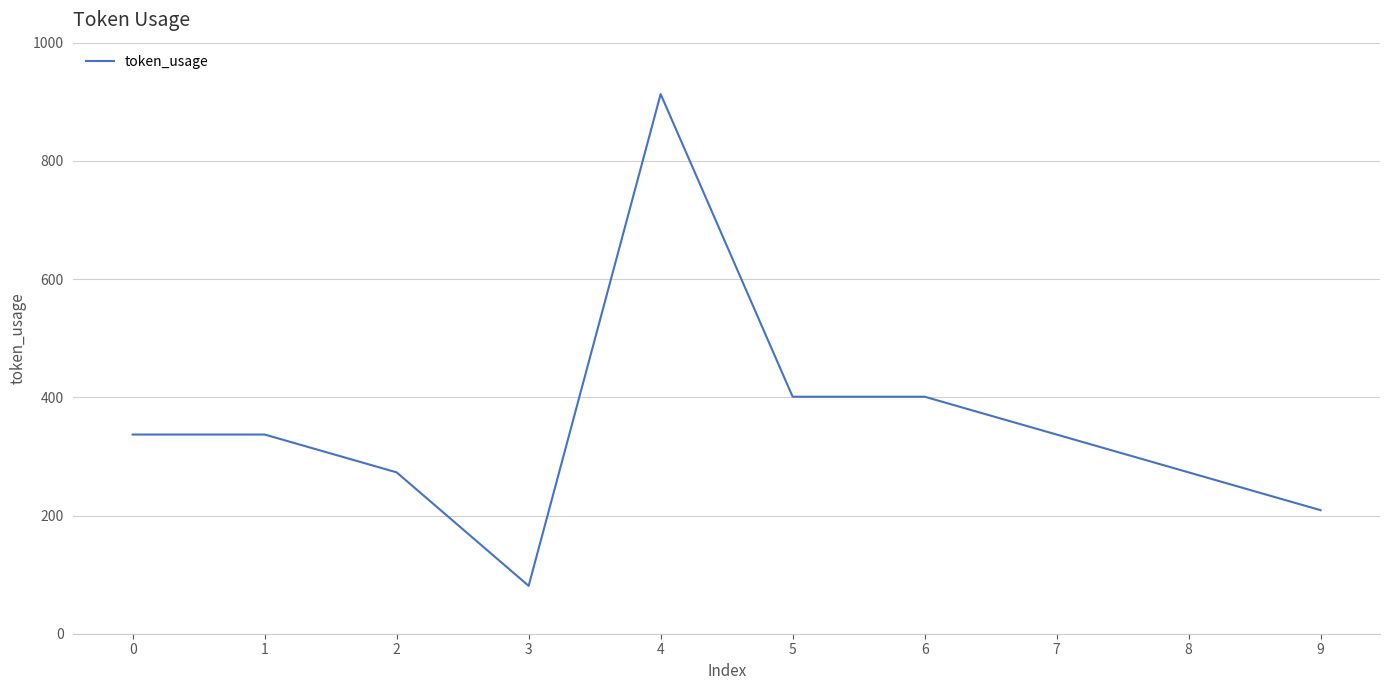

Is it true that the value at 6 is 146?

False